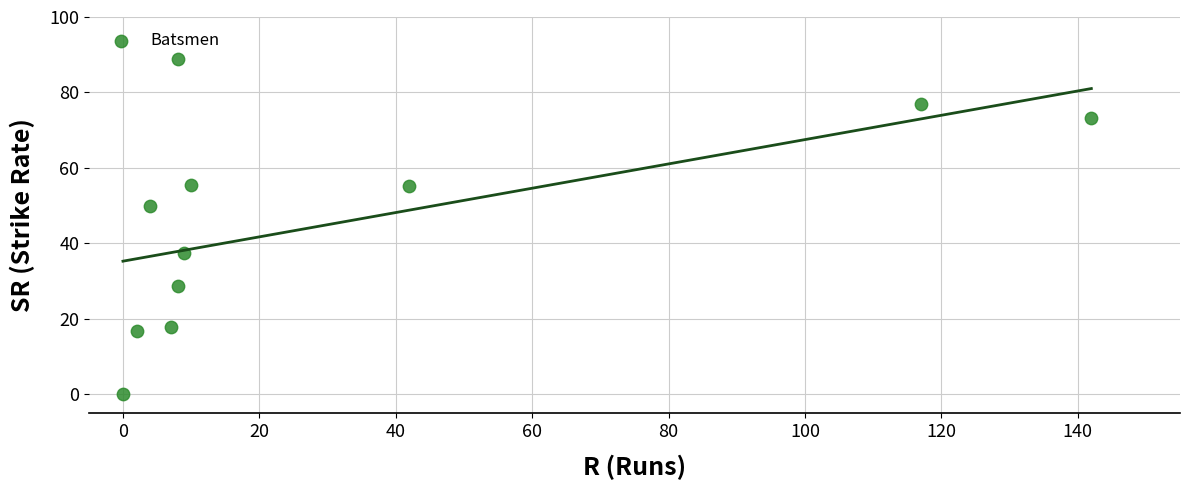

What is the average Y value?

45.5